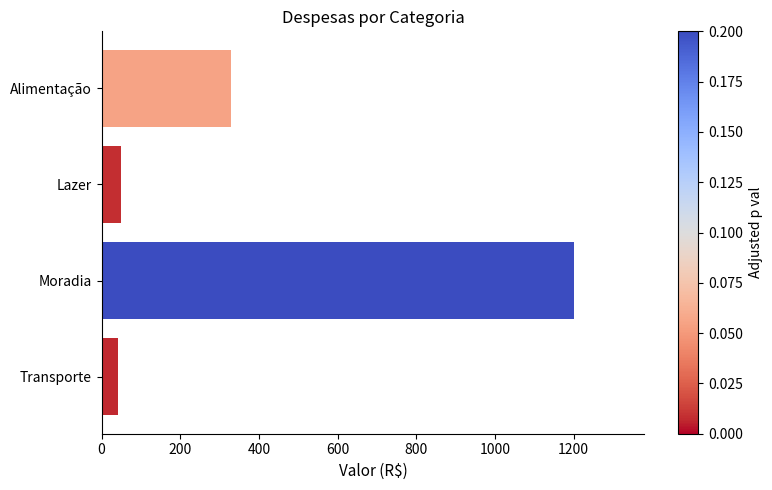

What is the average value?

405.1